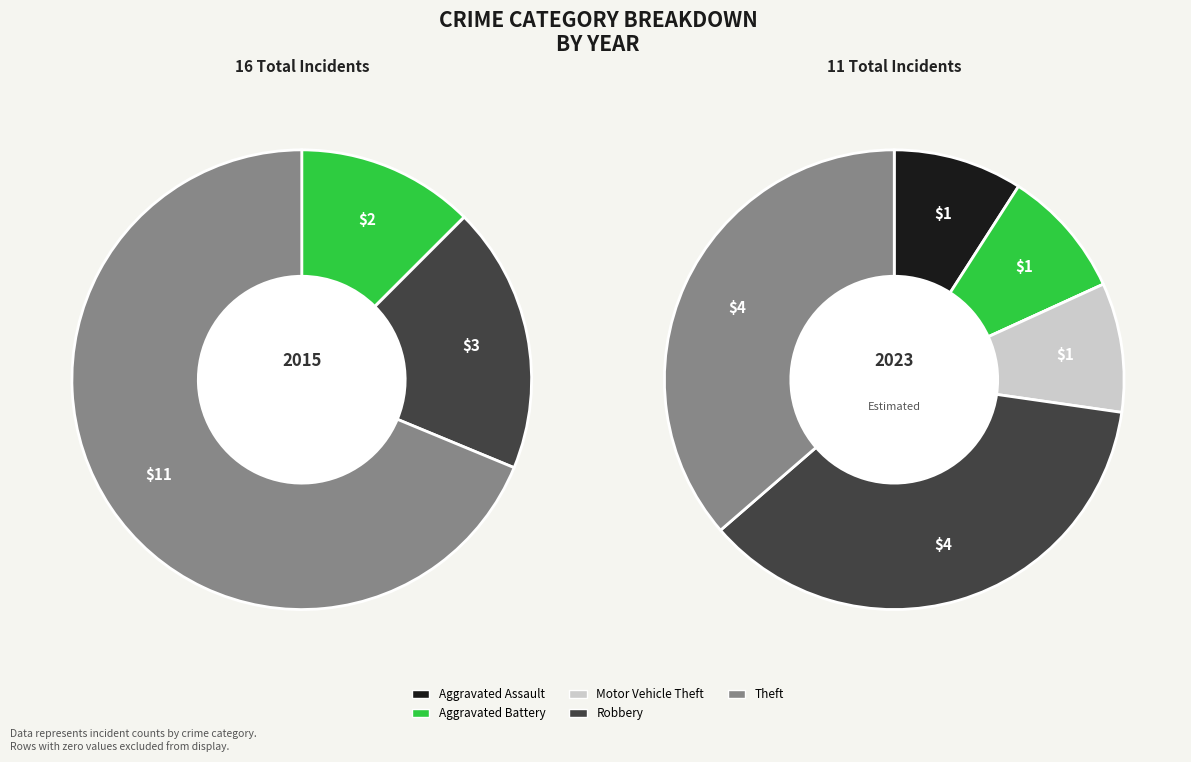

What is the largest slice in the pie chart?

Theft